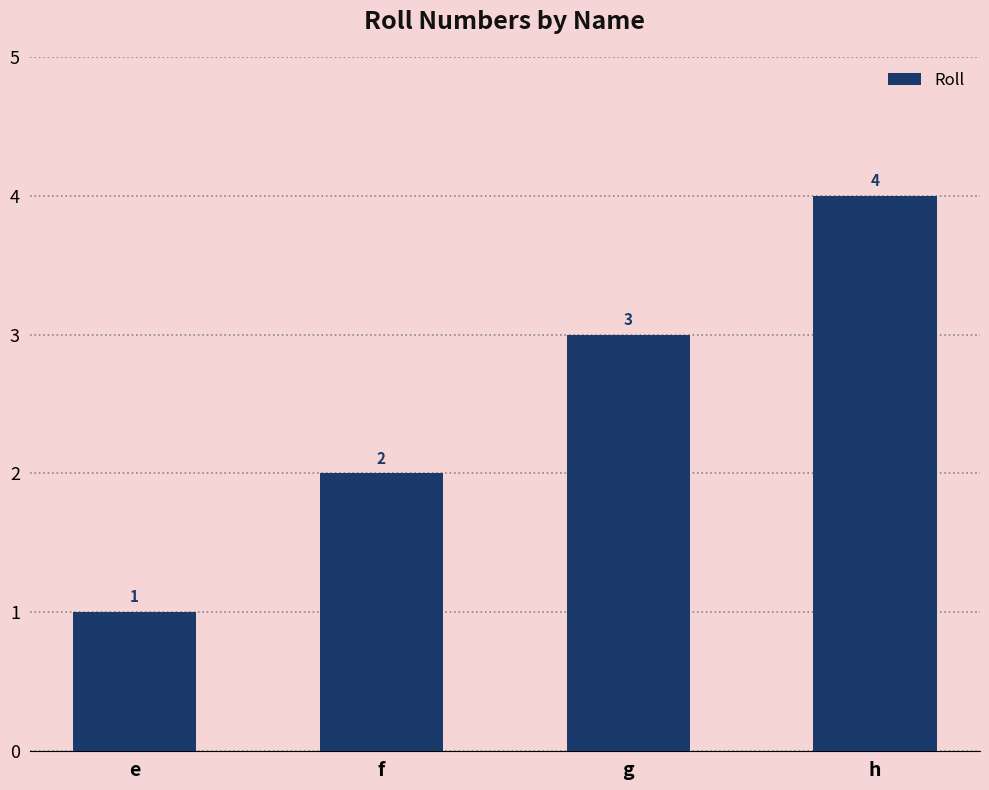

Reading left to right, what are all the values shown in this chart?

1	2	3	4